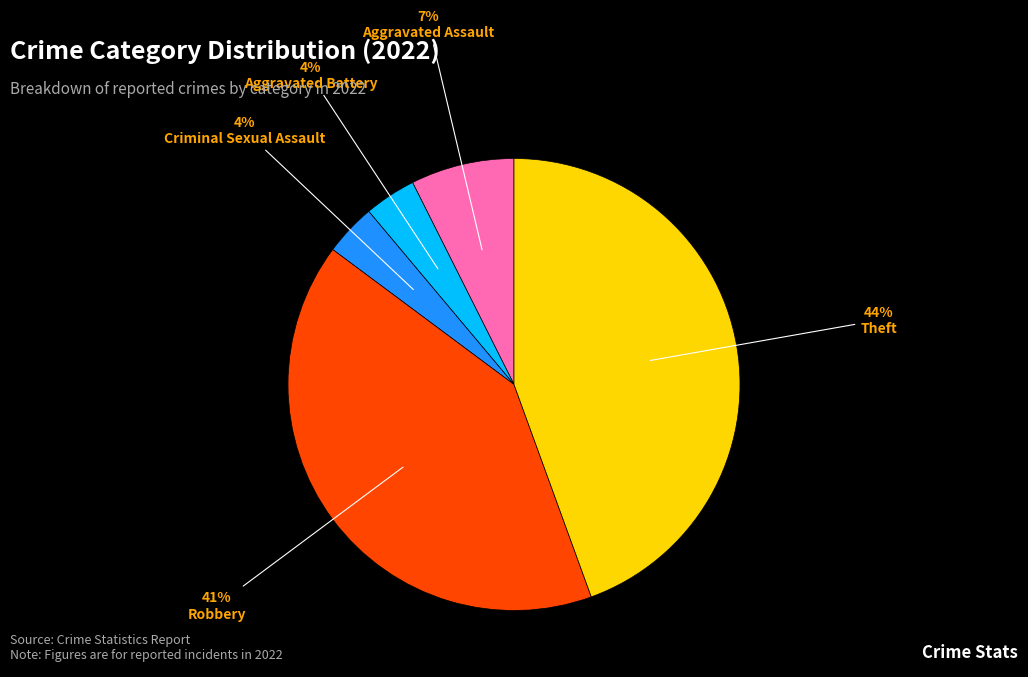

To the nearest percent, what percentage of the pie is Criminal Sexual Assault?

4%